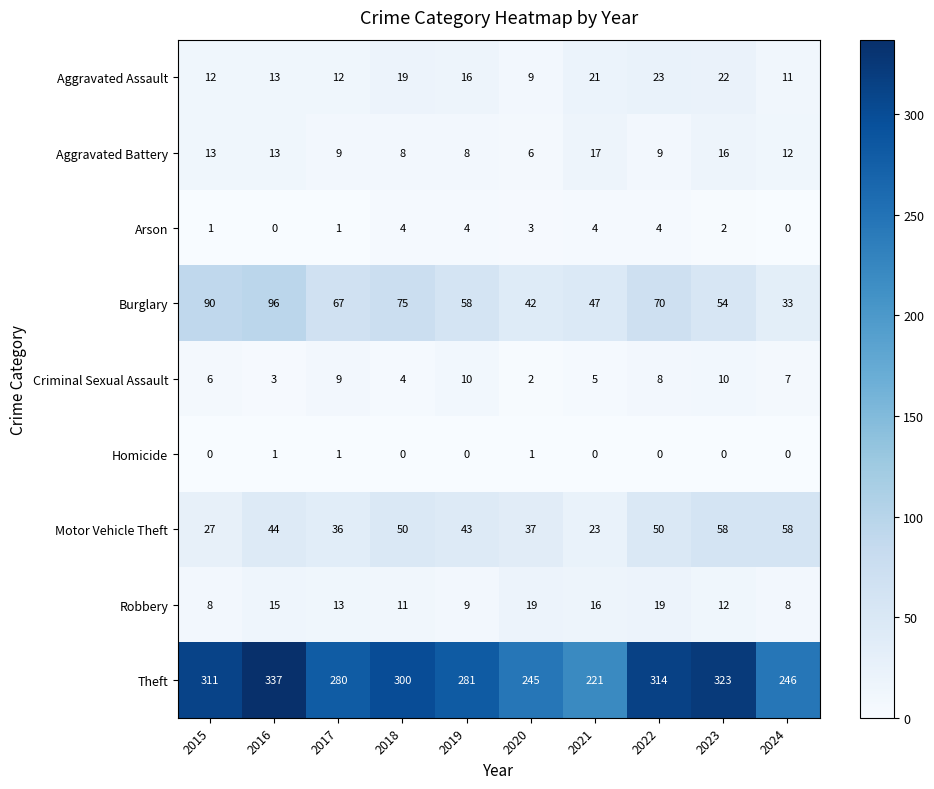

What is the sum of all Robbery values?

130